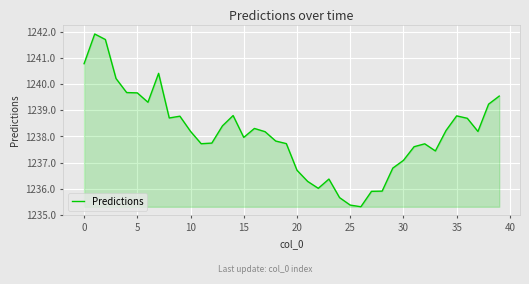

What is the minimum value shown in the chart?

1235.3